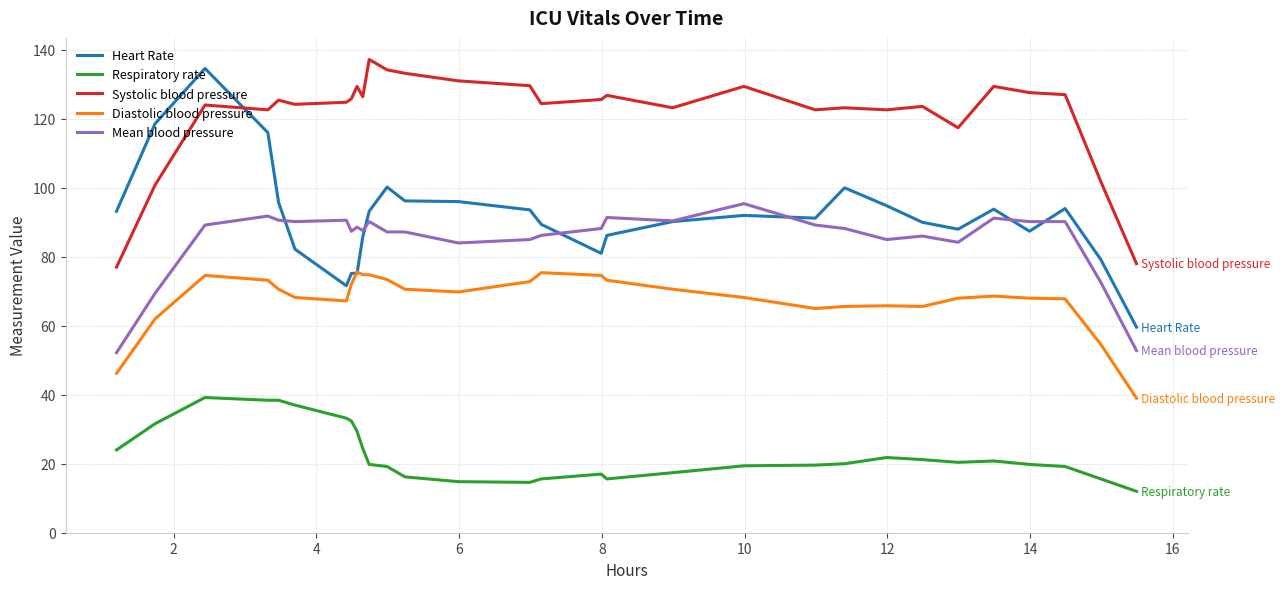

At how many categories does at least one series exceed 43?

30